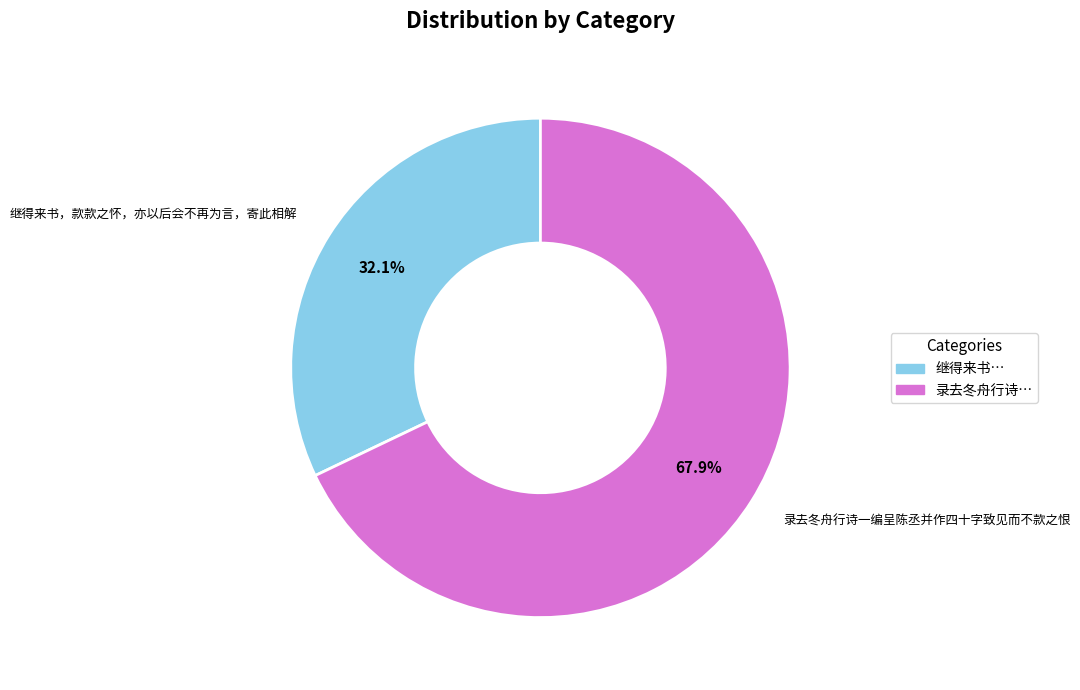

Is 录去冬舟行诗一编呈陈丞并作四十字致见而不款之恨 the majority of the pie?

Yes